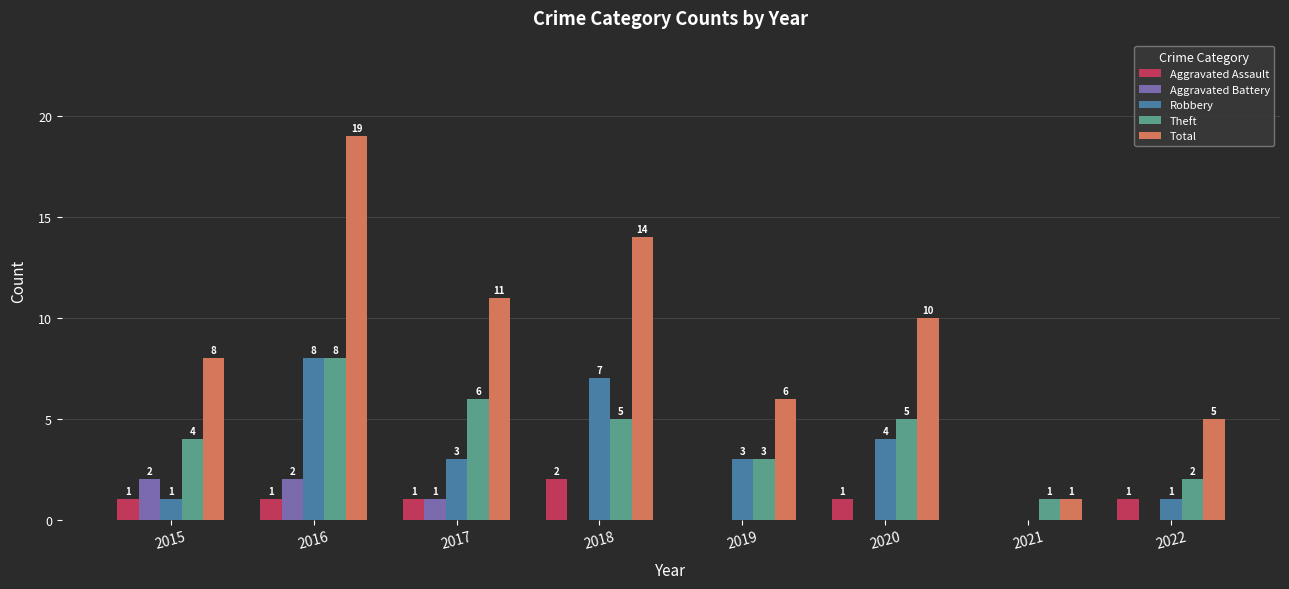

What is the total value across all series at 2022?

9